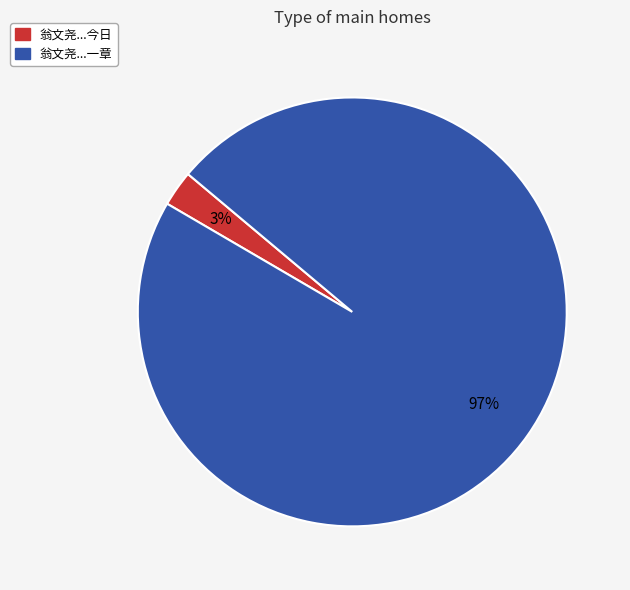

Count the number of slices in the pie.

2